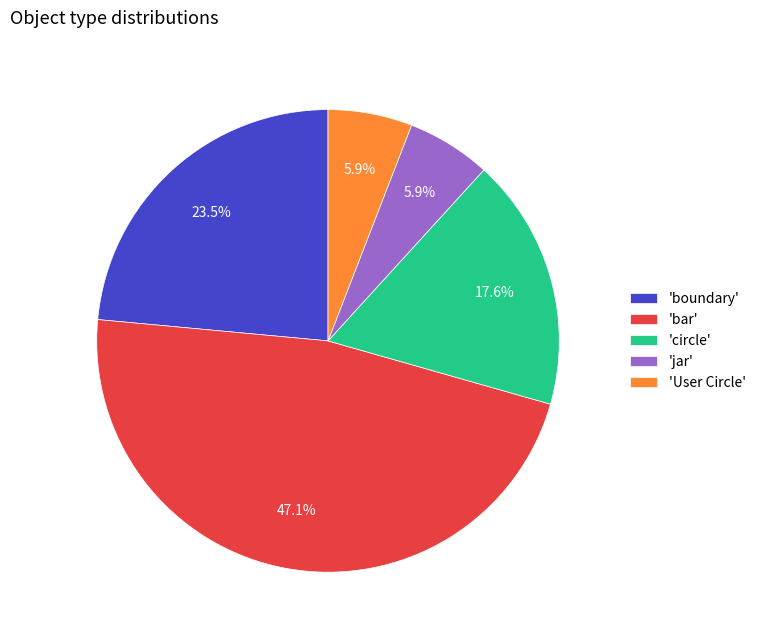

What is the largest slice in the pie chart?

'bar'